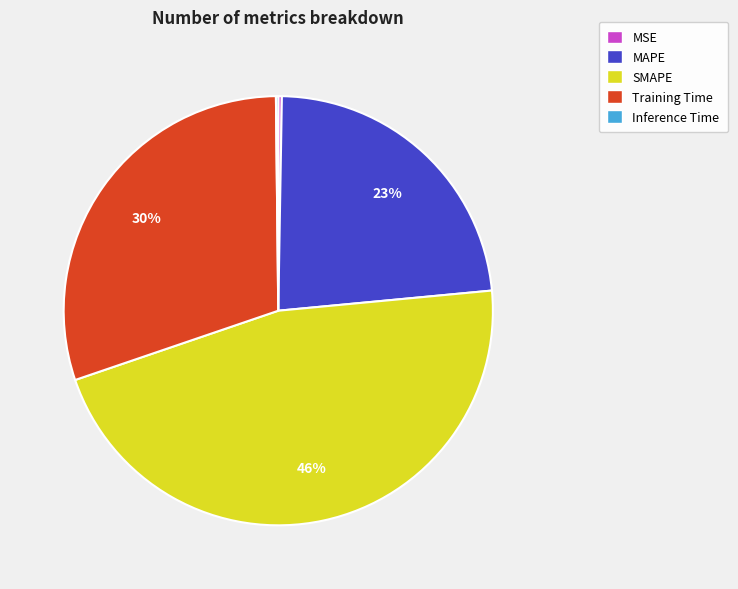

To the nearest percent, what is the average slice percentage?

20%